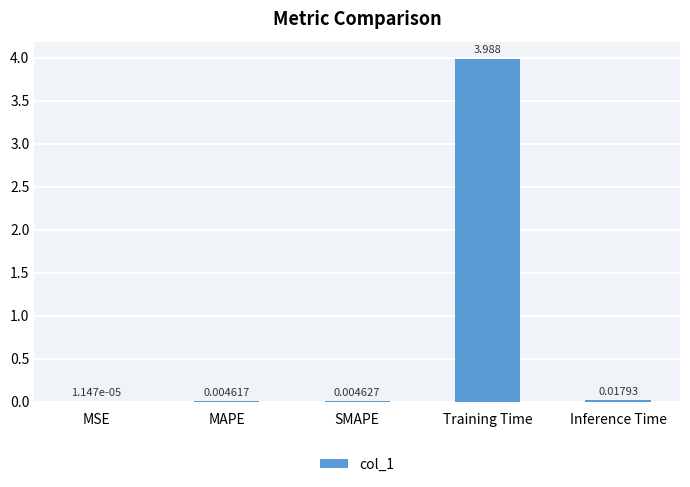

Which has a higher value, Training Time or Inference Time?

Training Time